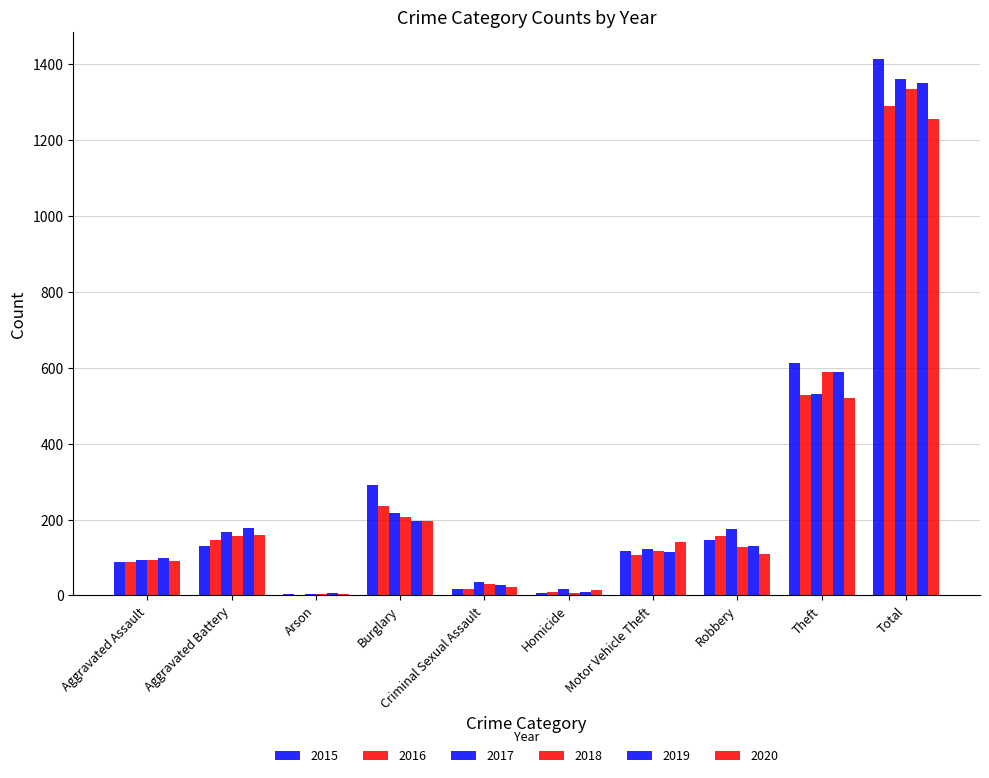

Reading left to right, what are all the values shown in this chart?

2015: 89	130	4	292	16	7	117	146	613	1414
2016: 88	146	2	237	18	8	106	156	528	1289
2017: 93	166	4	218	35	16	122	176	530	1360
2018: 94	157	3	208	29	7	117	128	590	1333
2019: 100	178	6	195	28	8	115	130	590	1350
2020: 90	159	5	197	23	14	140	109	519	1256